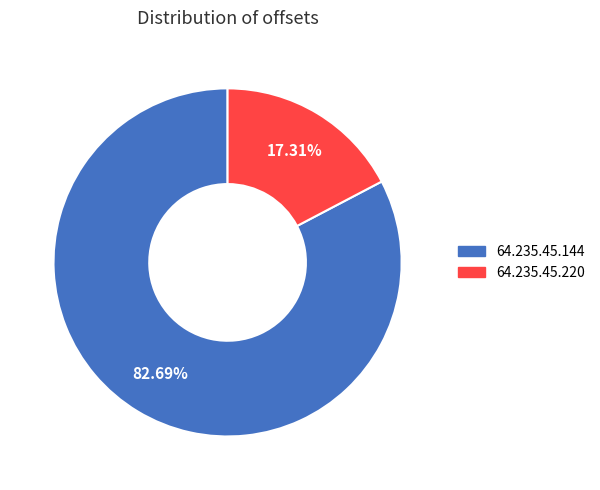

To the nearest percent, what is the combined percentage of 64.235.45.144 and 64.235.45.220?

100%